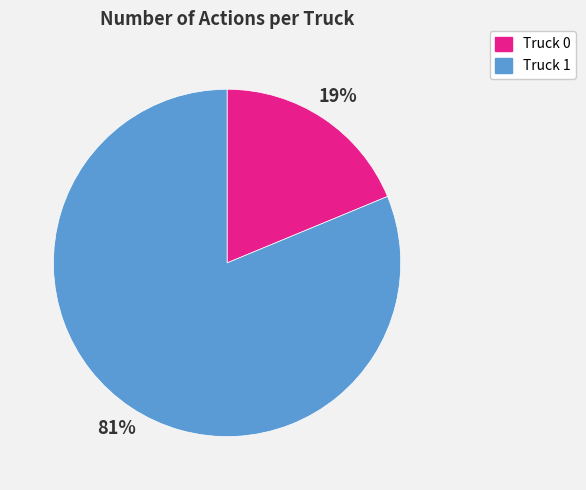

How many slices are in this pie chart?

2